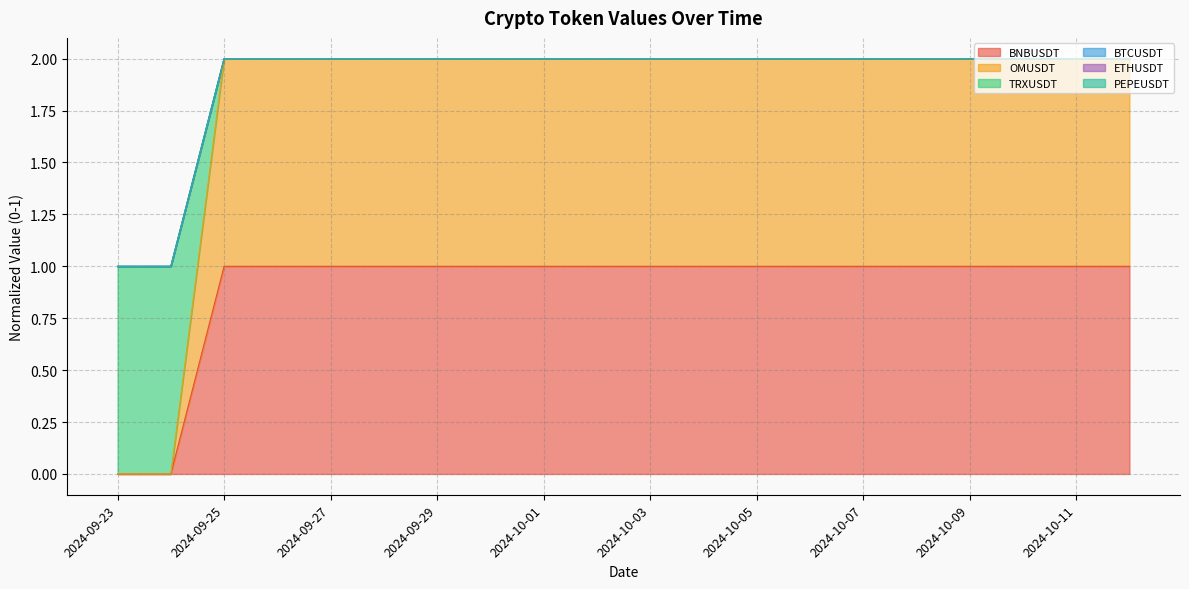

What is the label of the 10th point from the right?

2024-10-03